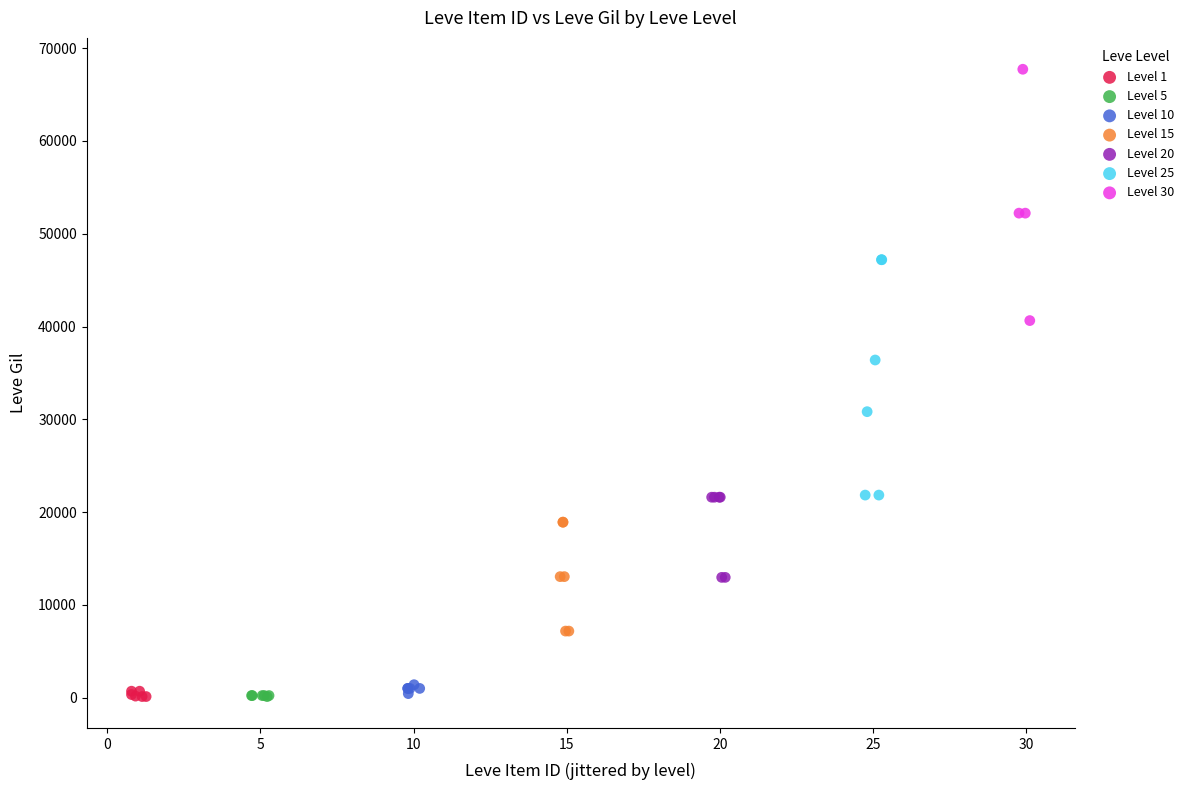

What are all the series names shown in the legend?

Level 1, Level 5, Level 10, Level 15, Level 20, Level 25, Level 30